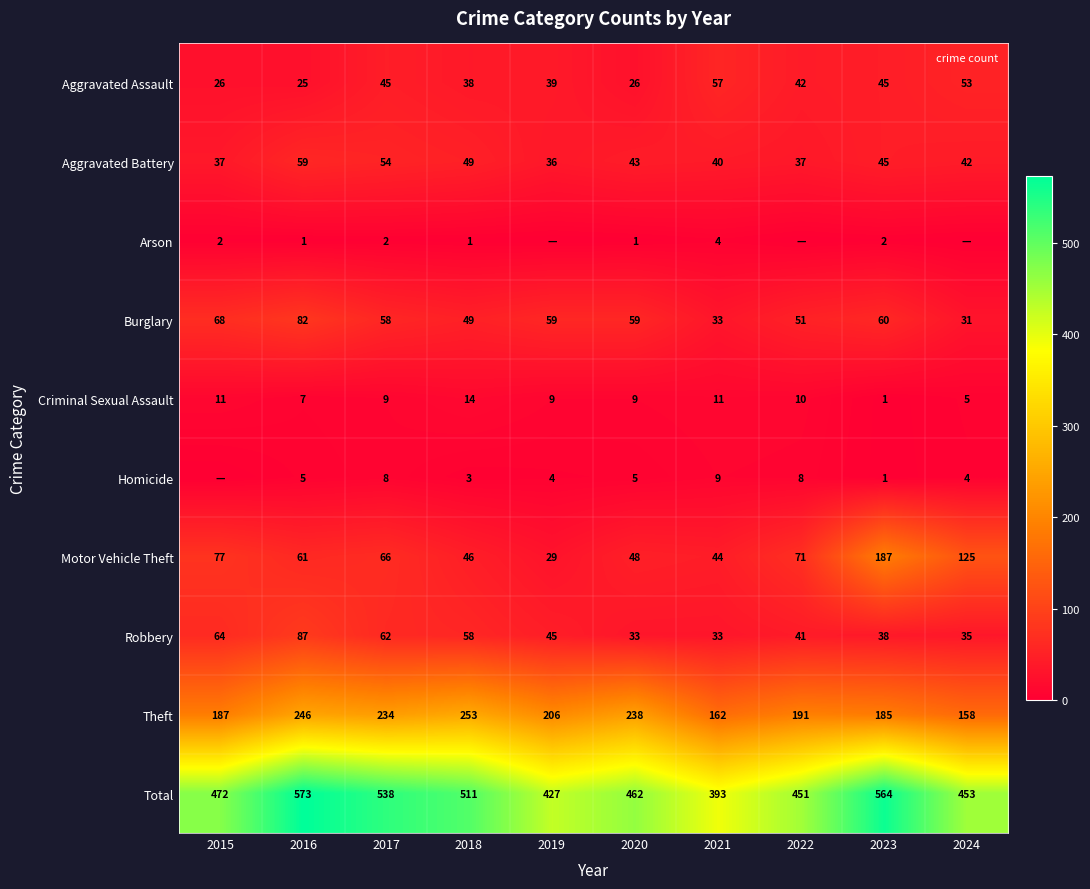

What is the spread (max minus min) of values at 2021?

389